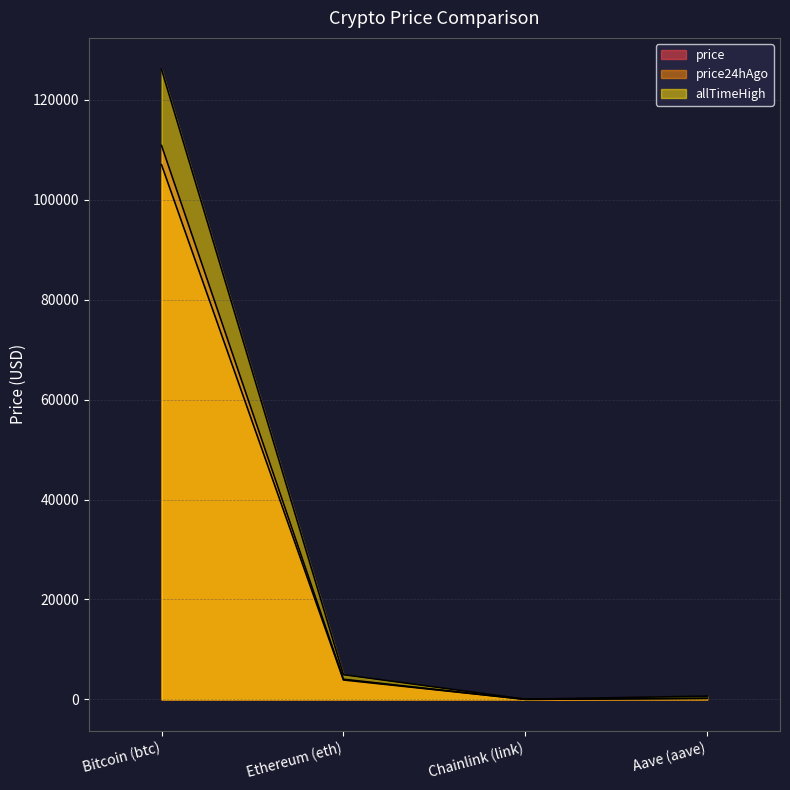

Reading left to right, what are all the values shown in this chart?

price: 110863.0	4041.3	18.8	233.1
price24hAgo: 107003.0	3897.3	16.7	214.2
allTimeHigh: 126080.0	4946.1	52.7	661.7